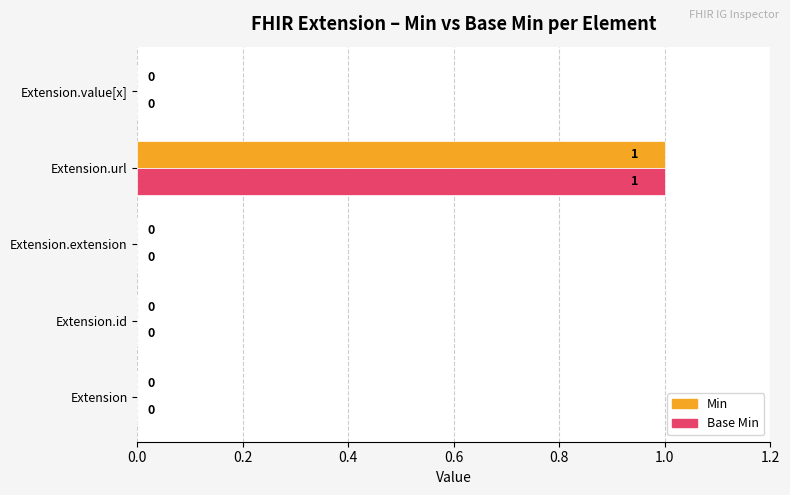

Is it true that Min equals 1 at Extension.id?

False